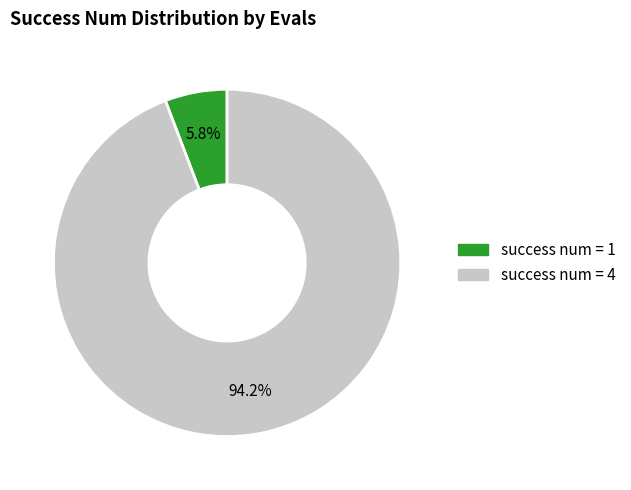

How many slices are in this pie chart?

2